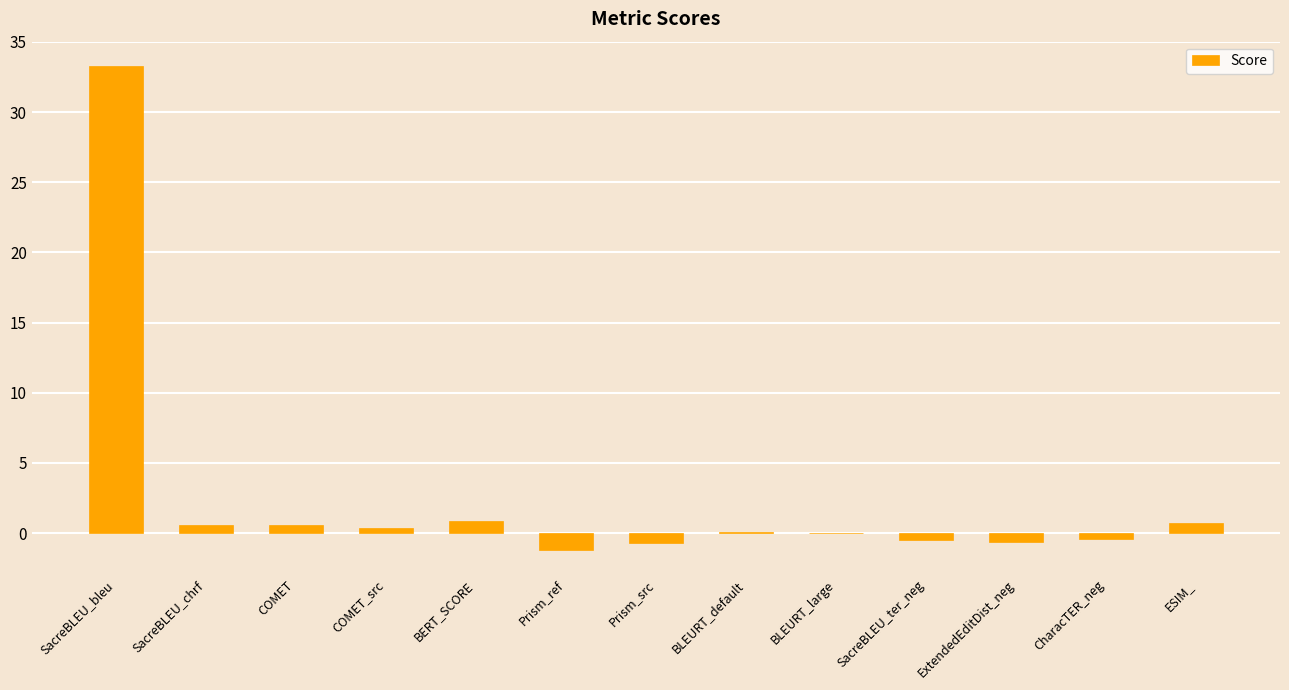

Which has a higher value, ExtendedEditDist_neg or SacreBLEU_bleu?

SacreBLEU_bleu